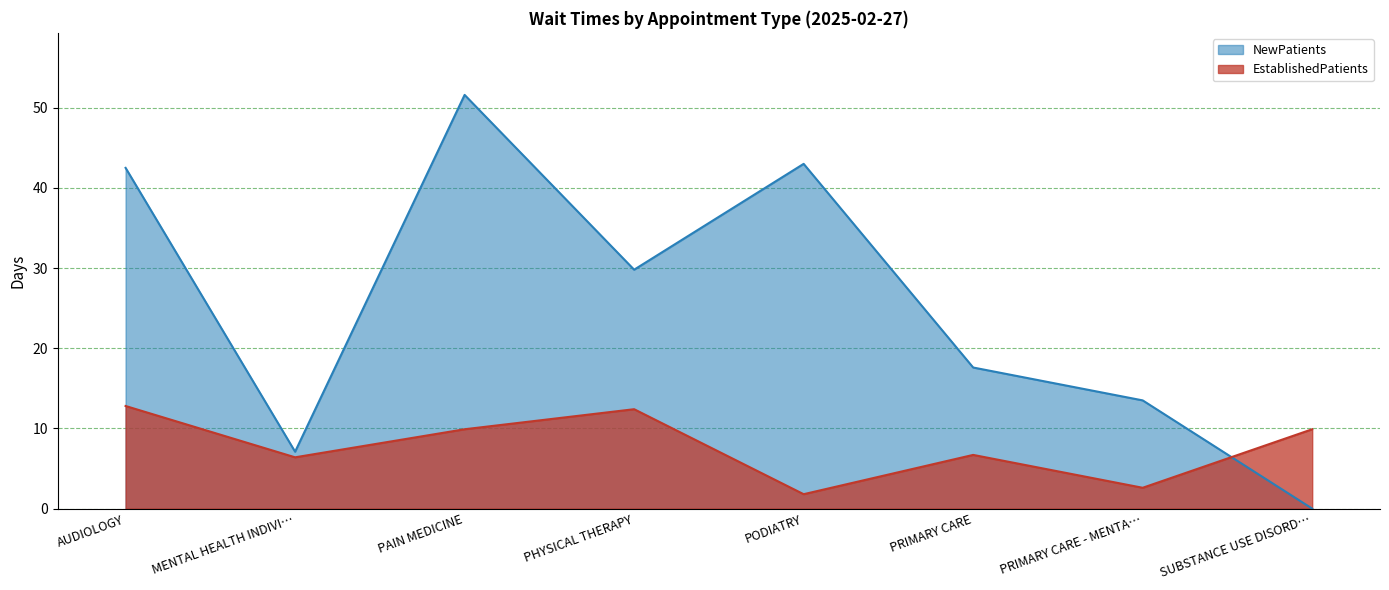

True or false: EstablishedPatients and NewPatients cross at least once.

True